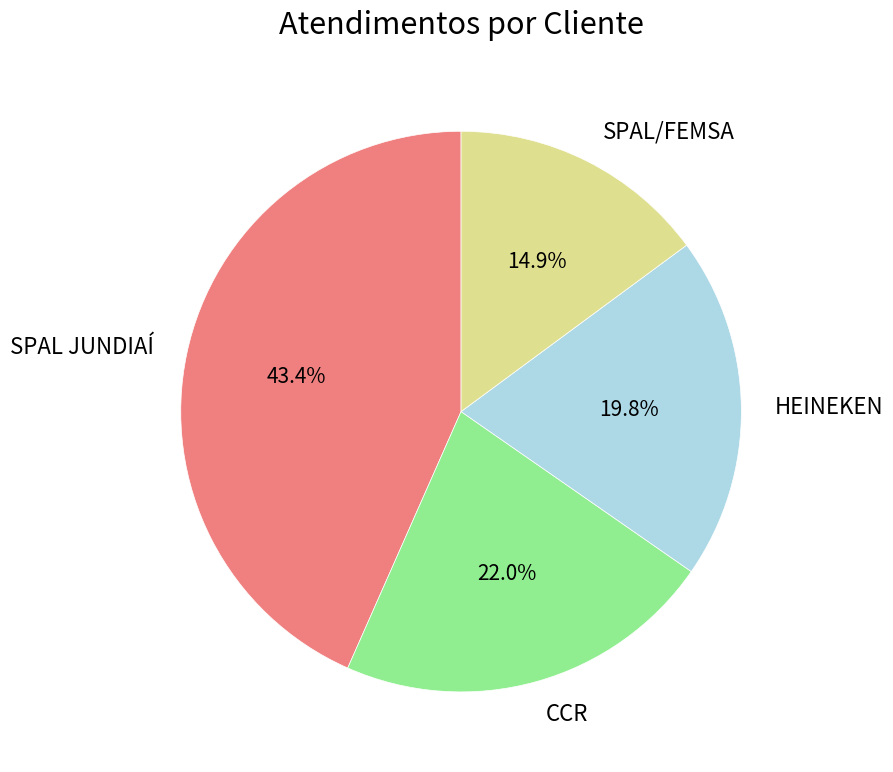

What is the total percentage of CCR and SPAL JUNDIAÍ?

65.3%